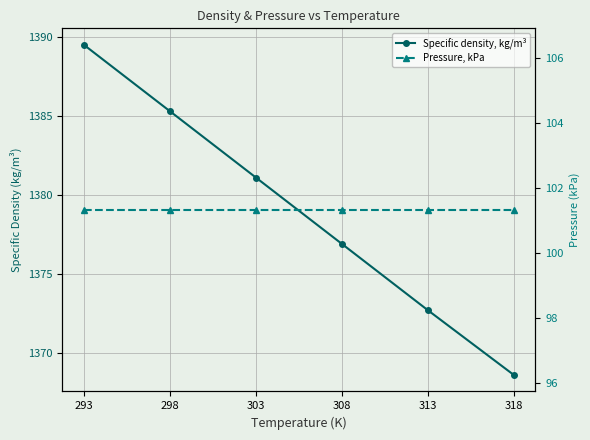

What is the value of the Pressure, kPa point at the 6th from the left?

101.3